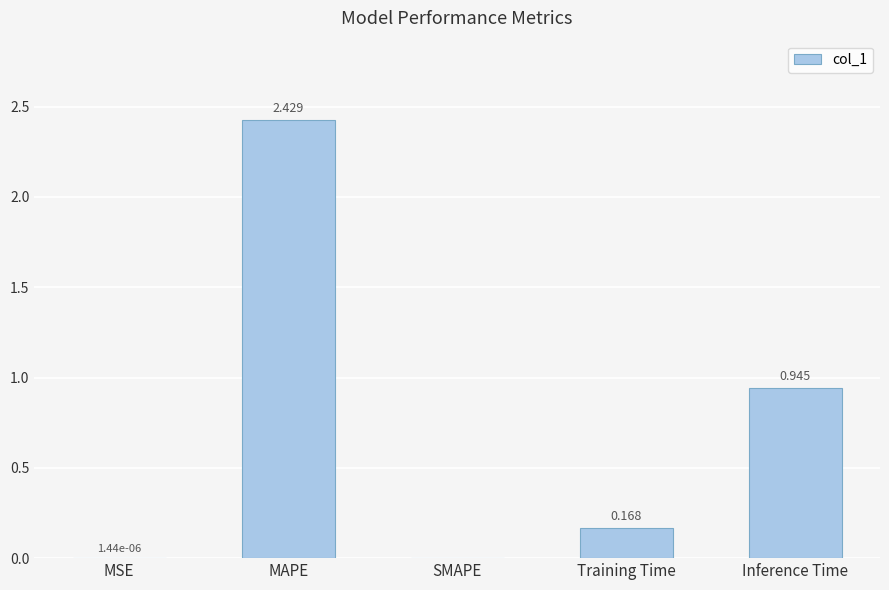

Between MAPE and MSE, which is larger?

MAPE